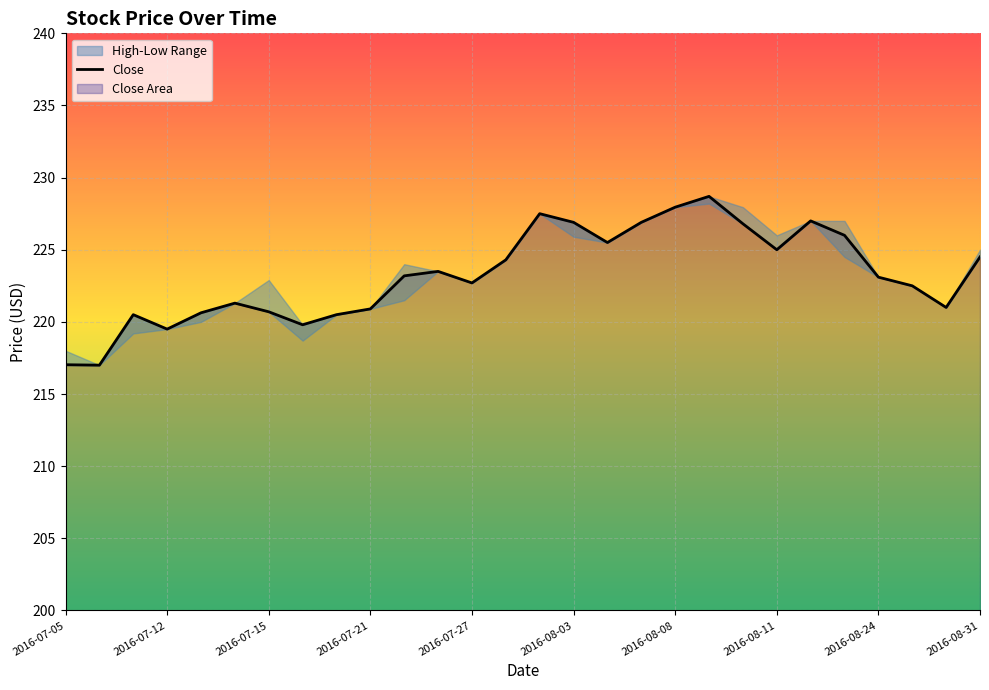

Reading left to right, what are all the values shown in this chart?

217.0	217.0	220.5	219.5	220.6	221.3	220.7	219.8	220.5	220.9	223.2	223.5	222.7	224.3	227.5	226.9	225.5	226.9	227.9	228.7	226.8	225.0	227.0	226.0	223.1	222.5	221.0	224.5